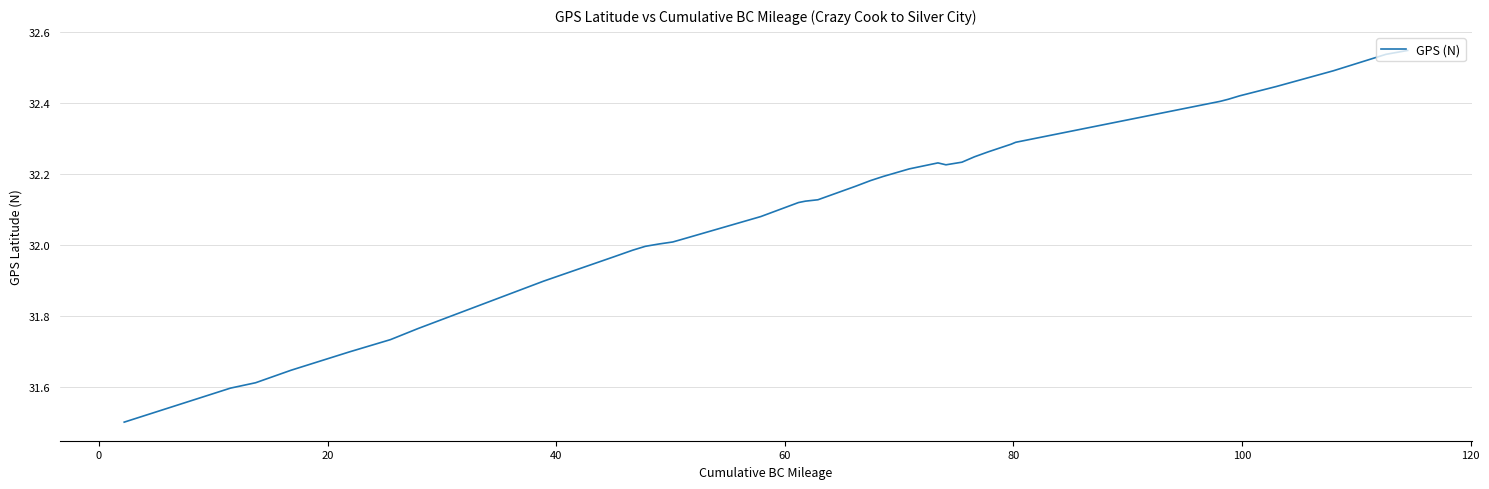

What is the minimum value shown in the chart?

31.5